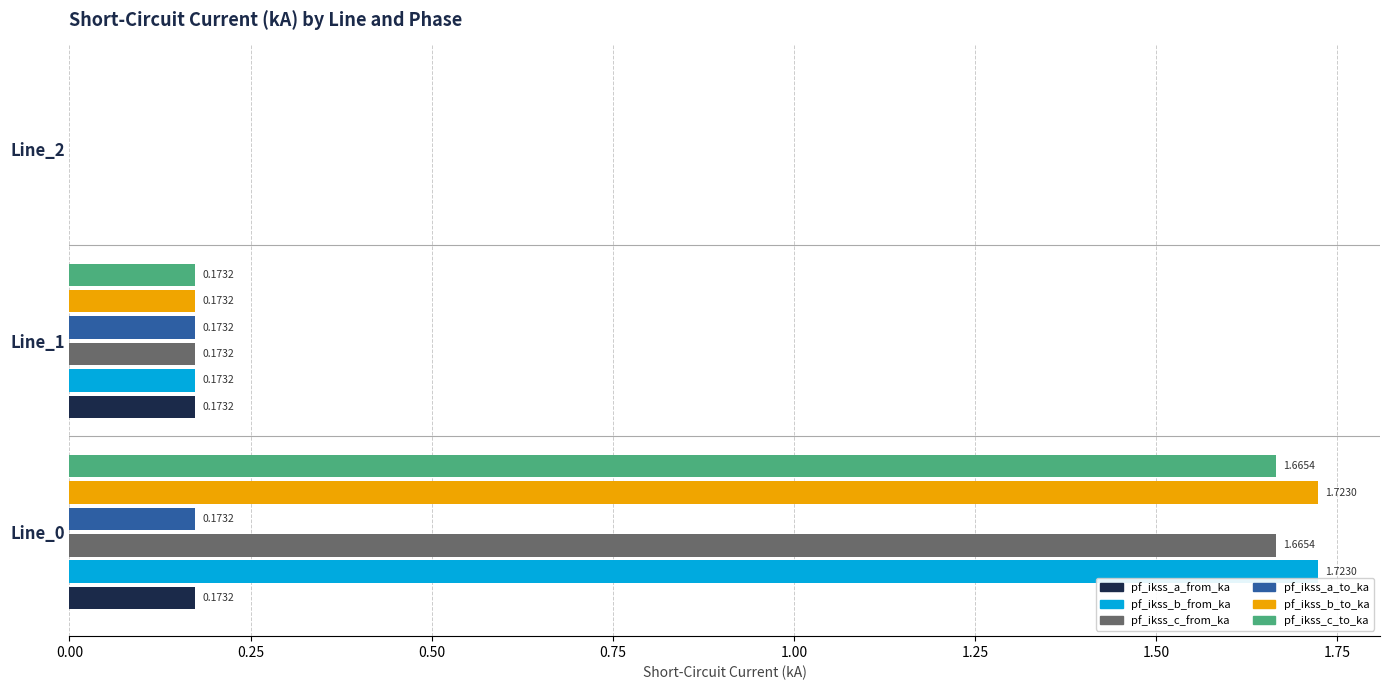

What is the total value across all series at Line_0?

7.1